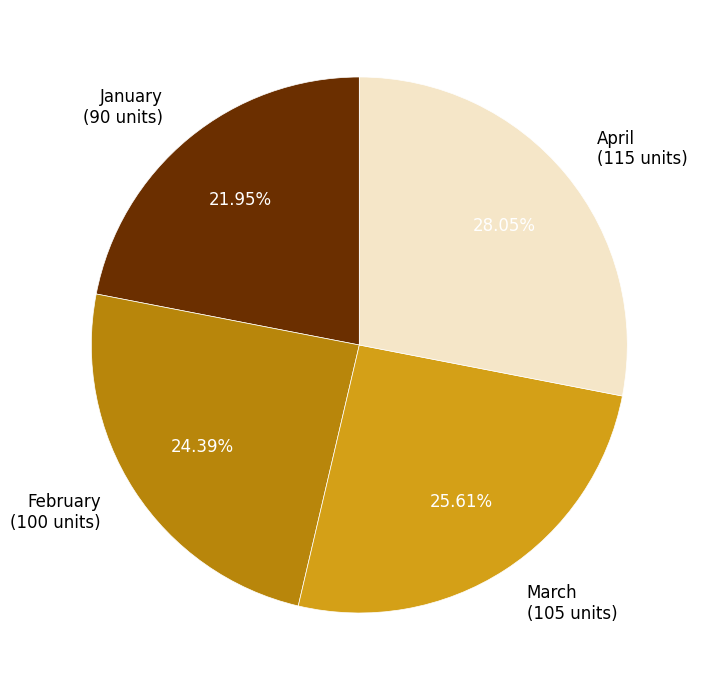

Combined, do January and February account for over 50%?

No